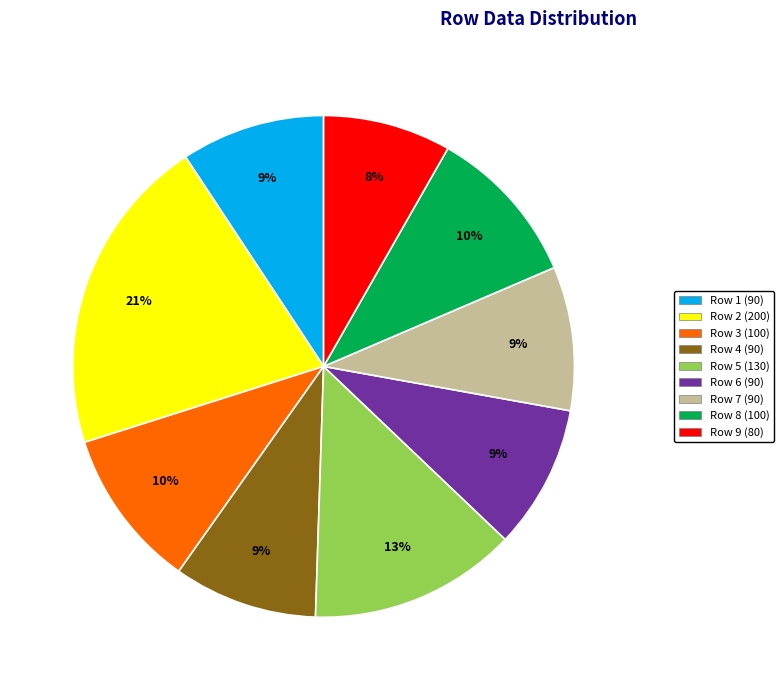

The Row 2 slice represents 21% of the pie. True or false?

True